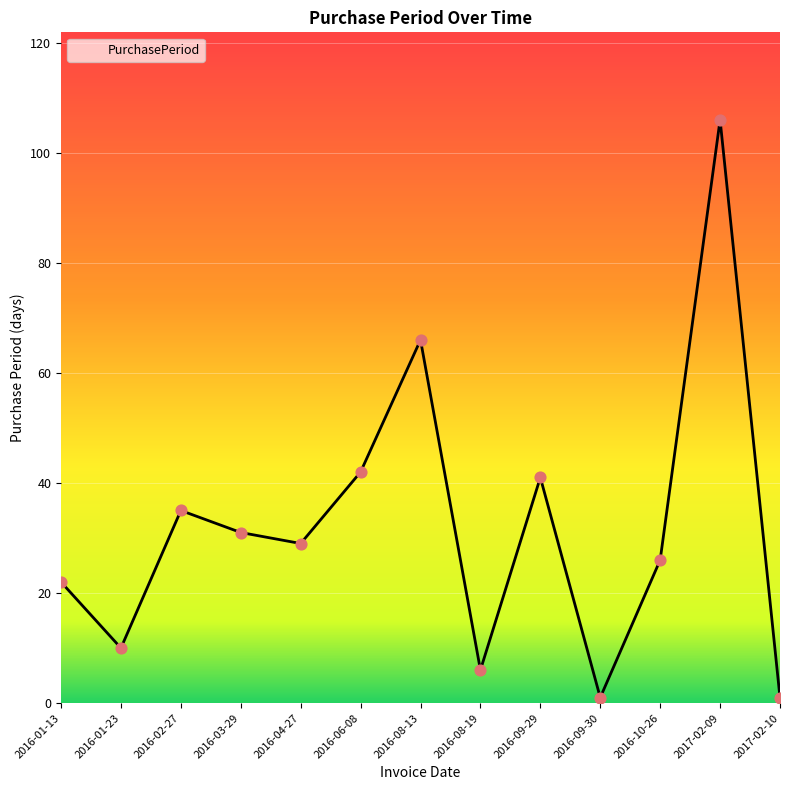

Between 2016-04-27 and 2016-02-27, which is larger?

2016-02-27